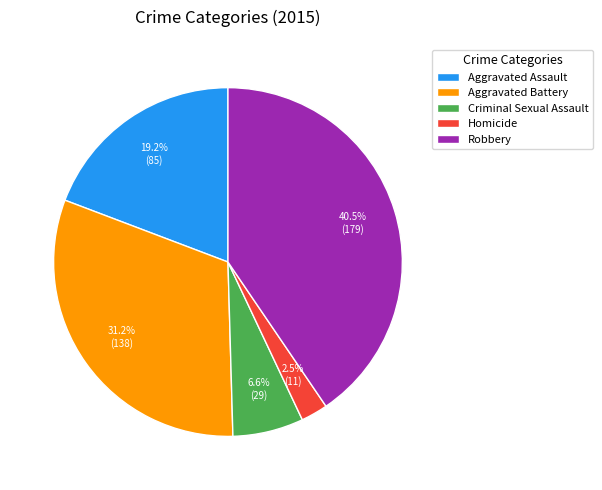

To the nearest percent, what percentage of the pie is Aggravated Assault?

19%